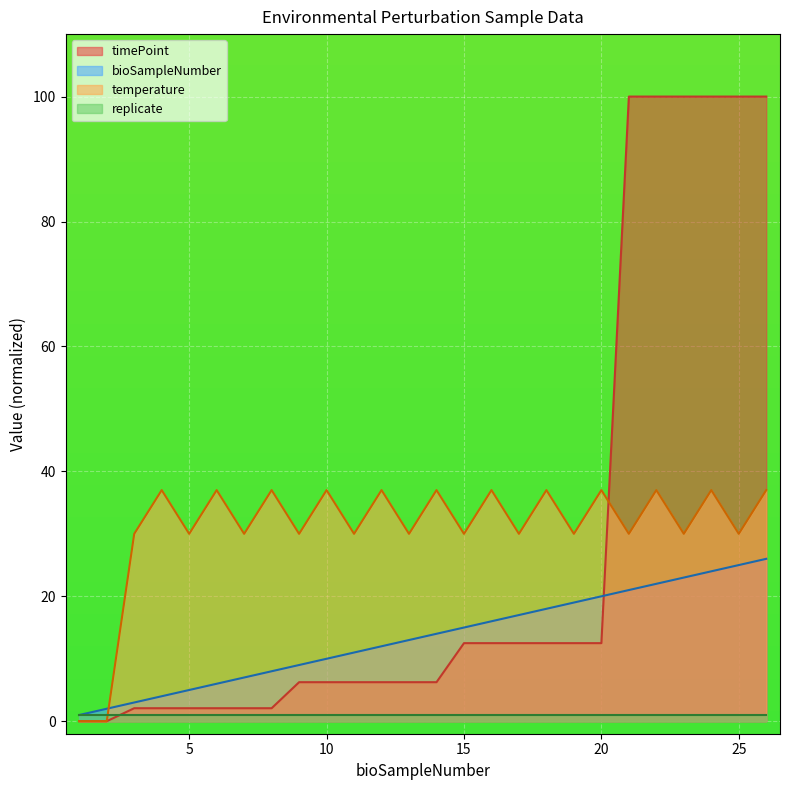

List the labels in order of temperature value, largest first.

4, 6, 8, 10, 12, 14, 16, 18, 20, 22, 24, 26, 3, 5, 7, 9, 11, 13, 15, 17, 19, 21, 23, 25, 1, 2